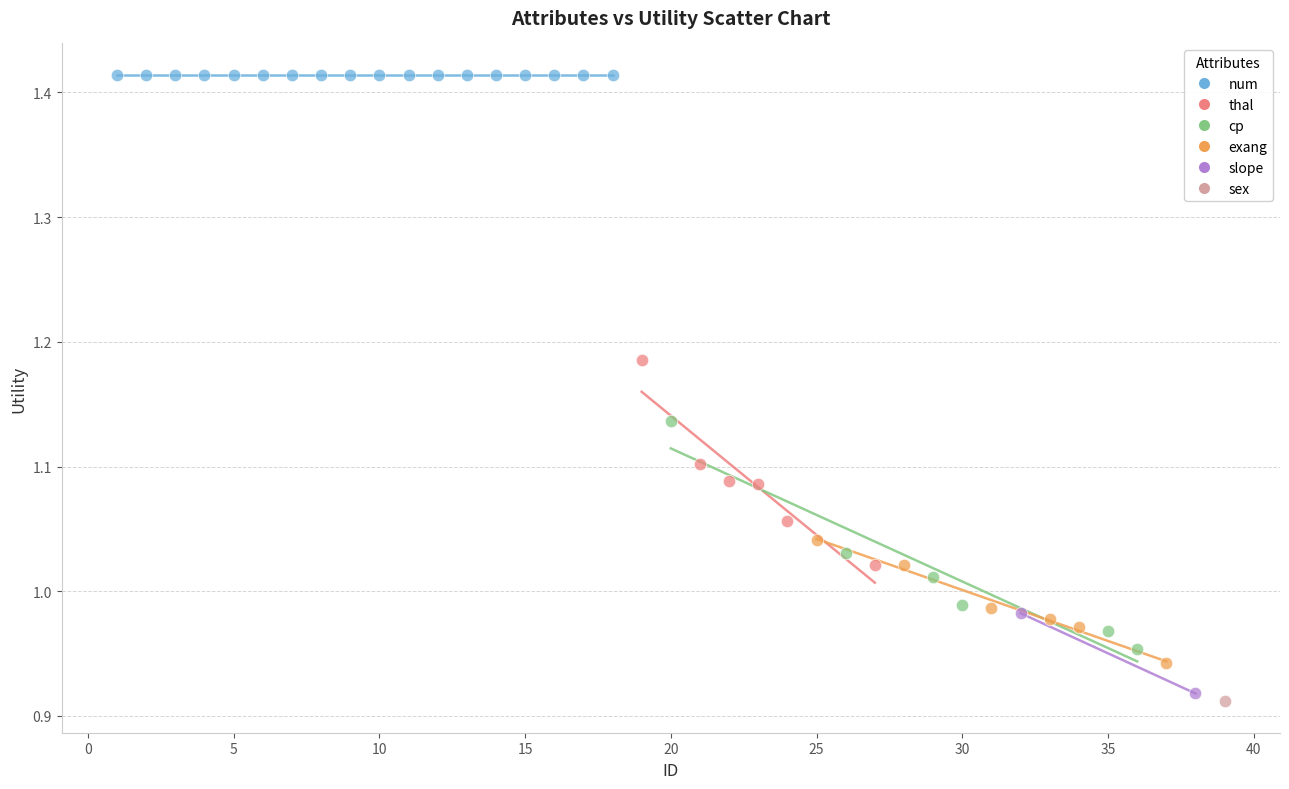

Which series contains the lowest Y value?

sex